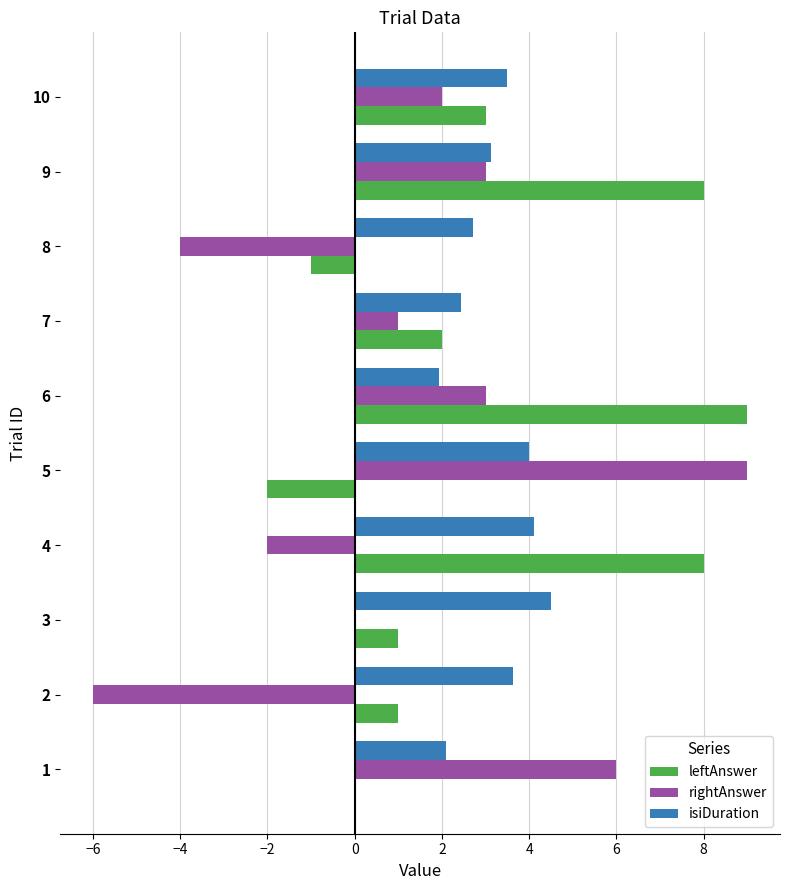

Is the value of rightAnswer at 4 greater than the value of isiDuration at 2?

No